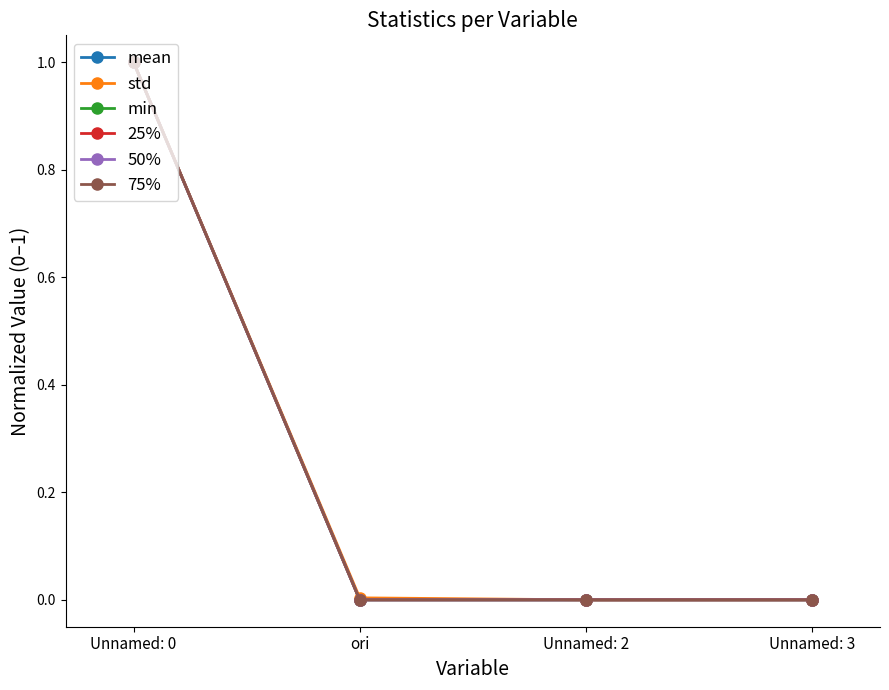

Reading left to right, extract all data points from this chart.

mean: 1.0	0.0	0.0	0.0
std: 1.0	0.0	0.0	0.0
min: 1.0	0.0	0.0	0.0
25%: 1.0	0.0	0.0	0.0
50%: 1.0	0.0	0.0	0.0
75%: 1.0	0.0	0.0	0.0